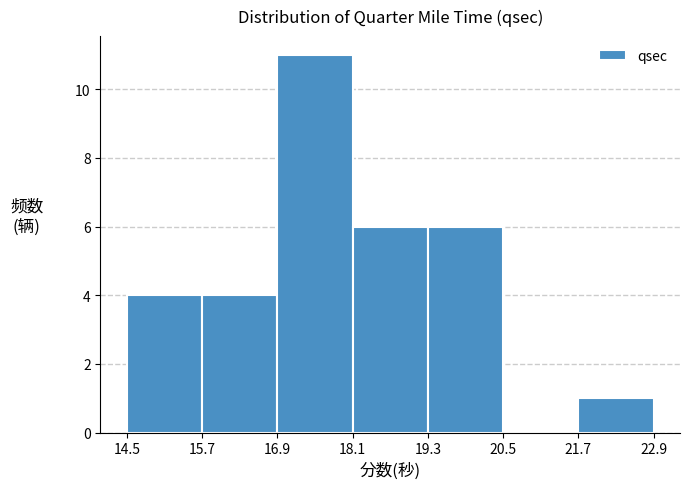

Reading left to right, transcribe this chart: for each bar, give the range it covers on the x-axis and its height. The values are not printed on the chart, so give them approximately, as read against the axis.

14.5 to 15.7: 4
15.7 to 16.9: 4
16.9 to 18.1: 11
18.1 to 19.3: 6
19.3 to 20.5: 6
20.5 to 21.7: 0
21.7 to 22.9: 1